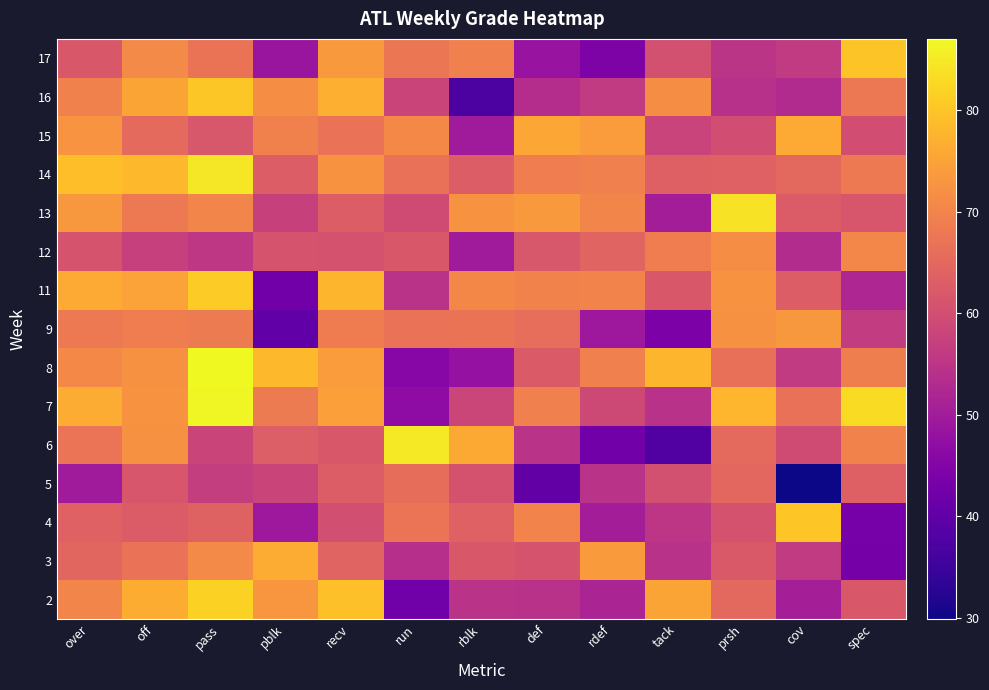

What is the spread (max minus min) of values at pass?

31.4